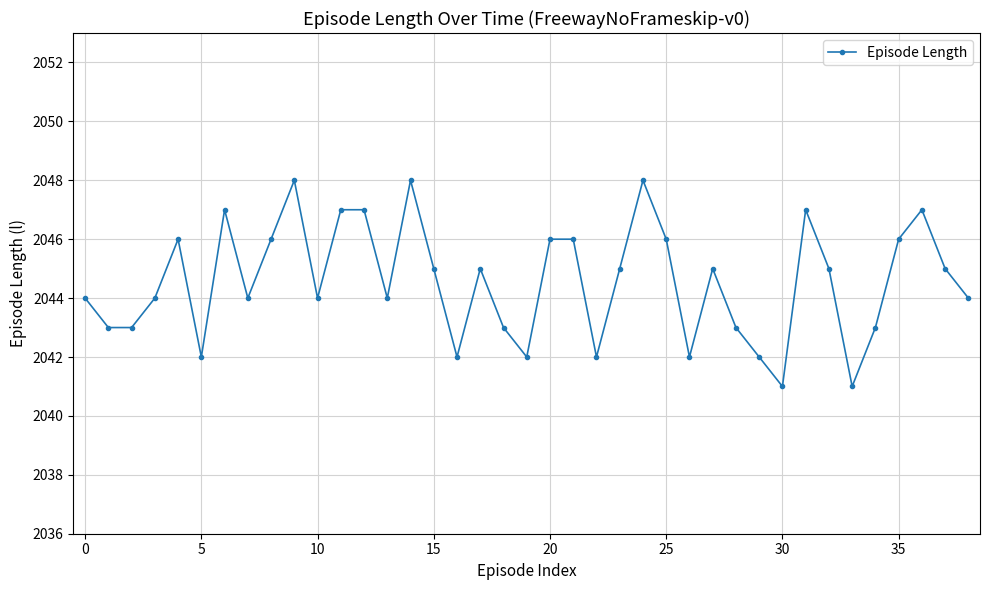

What is the maximum value shown in the chart?

2048